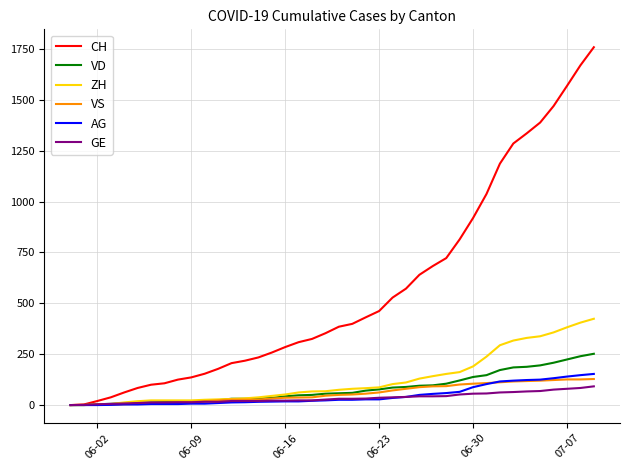

What is the maximum value shown in the chart?

1758